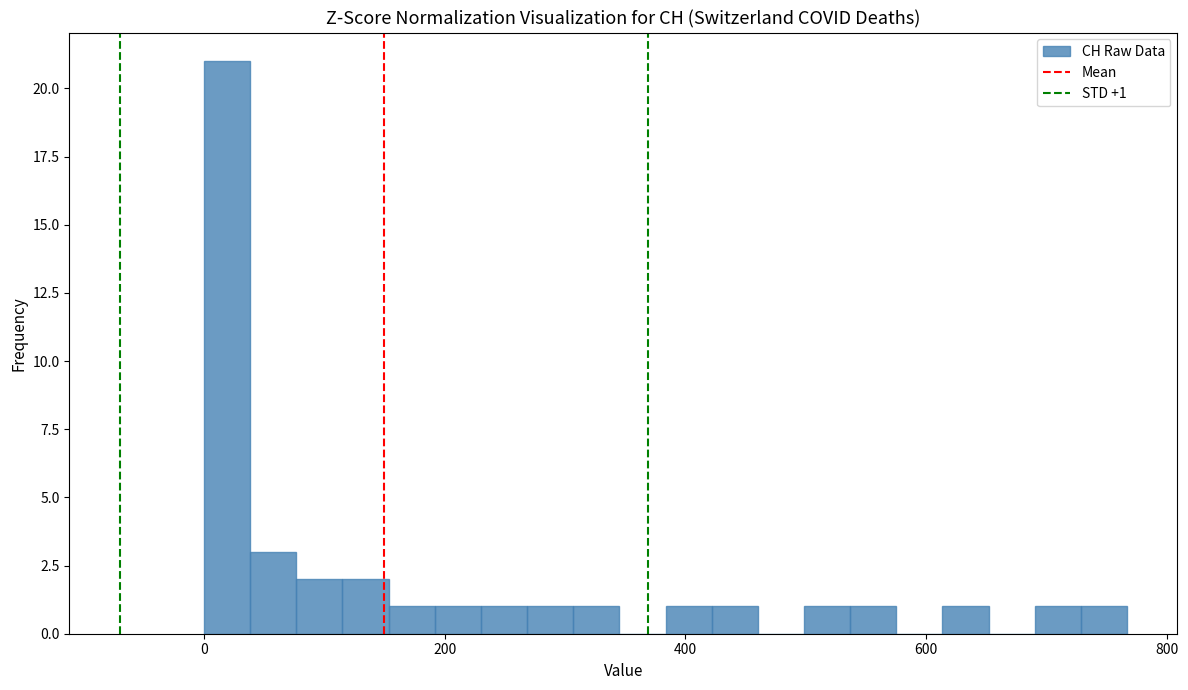

Around what value on the x-axis is the tallest bar? Give the approximate position of its centre, as read against the axis.

20